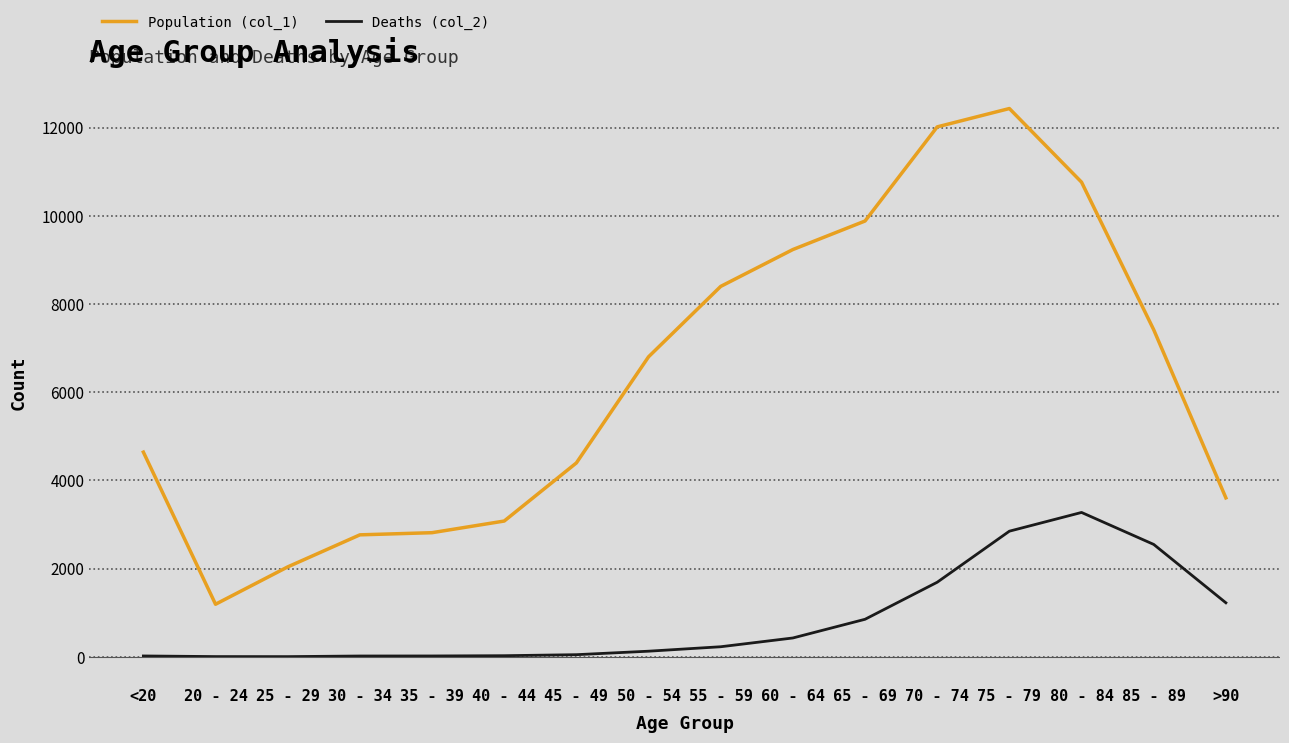

How many values in the Population (col_1) series are below 6803?

8